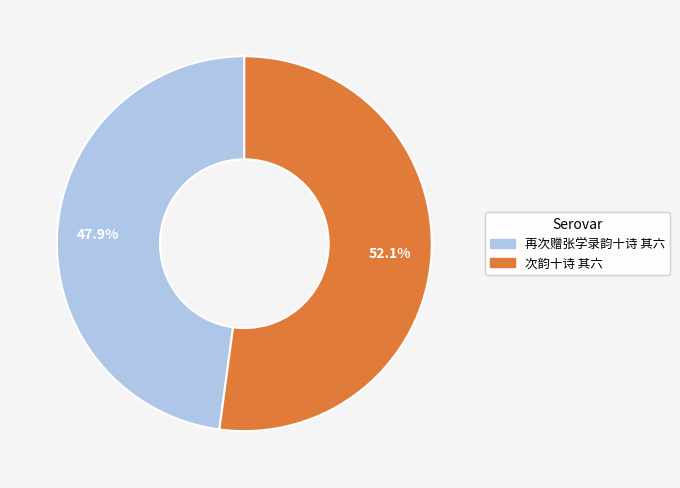

Which category has the biggest portion of the pie?

次韵十诗 其六